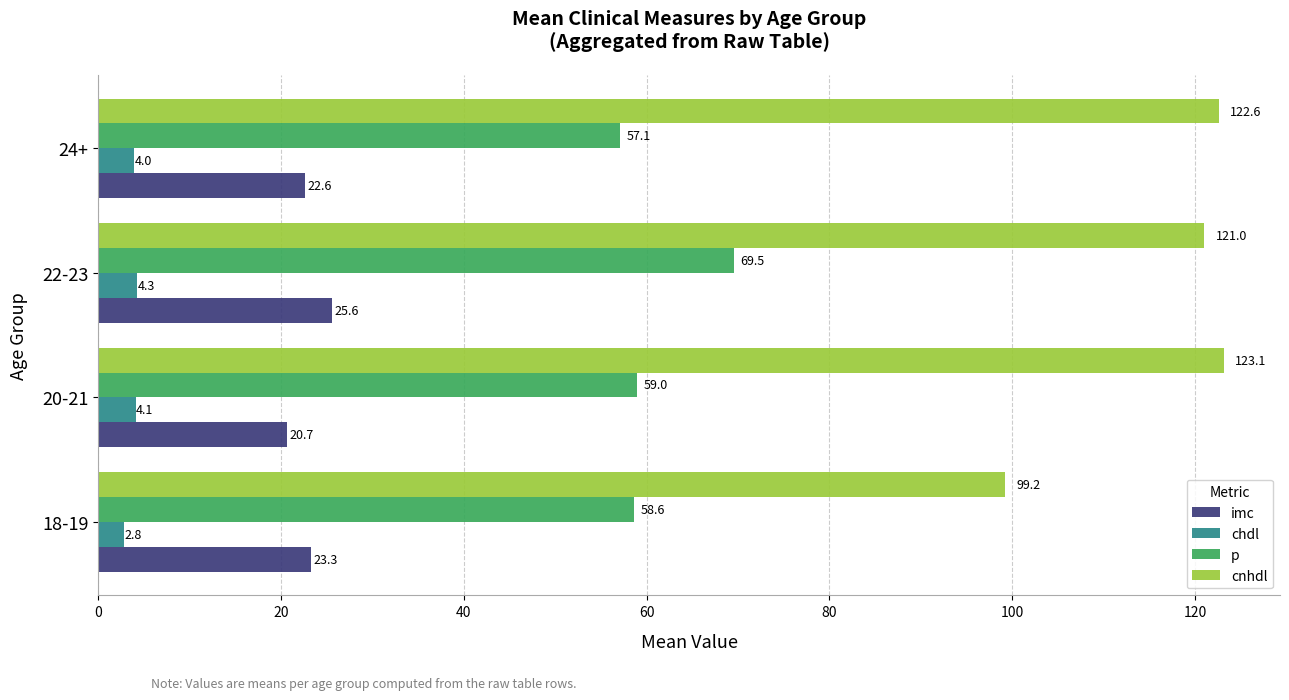

List the series in order of their peak value, lowest first.

chdl, imc, p, cnhdl